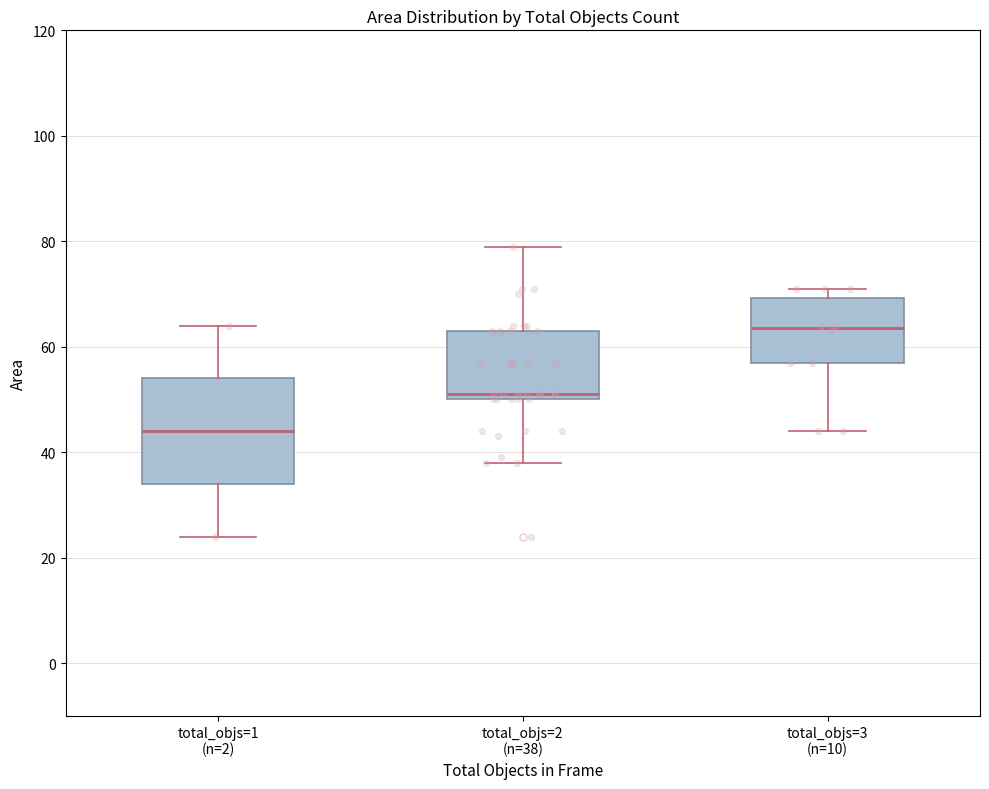

Comparing the boxes themselves (not the whiskers), which one is the tallest?

total_objs=1 (n=2)